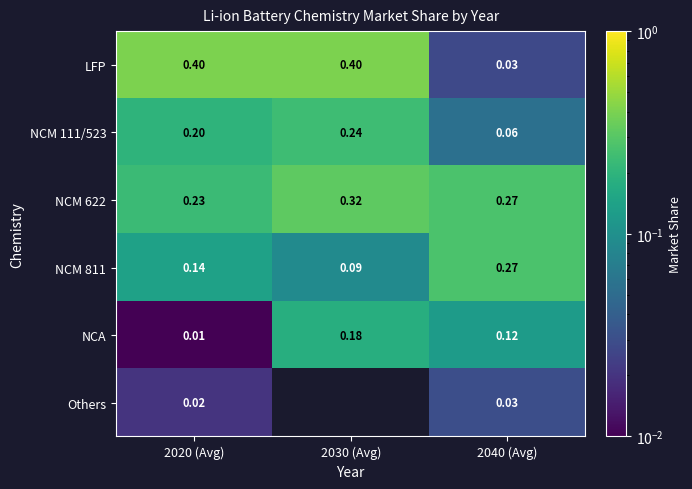

Which series changed the most between 2020 (Avg) and 2040 (Avg)?

LFP